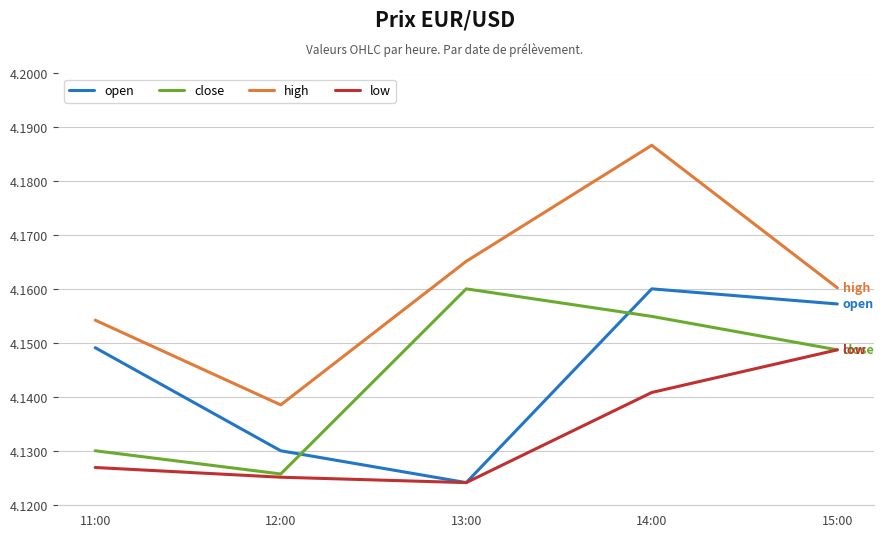

Is this an area chart (filled region under the line)?

No